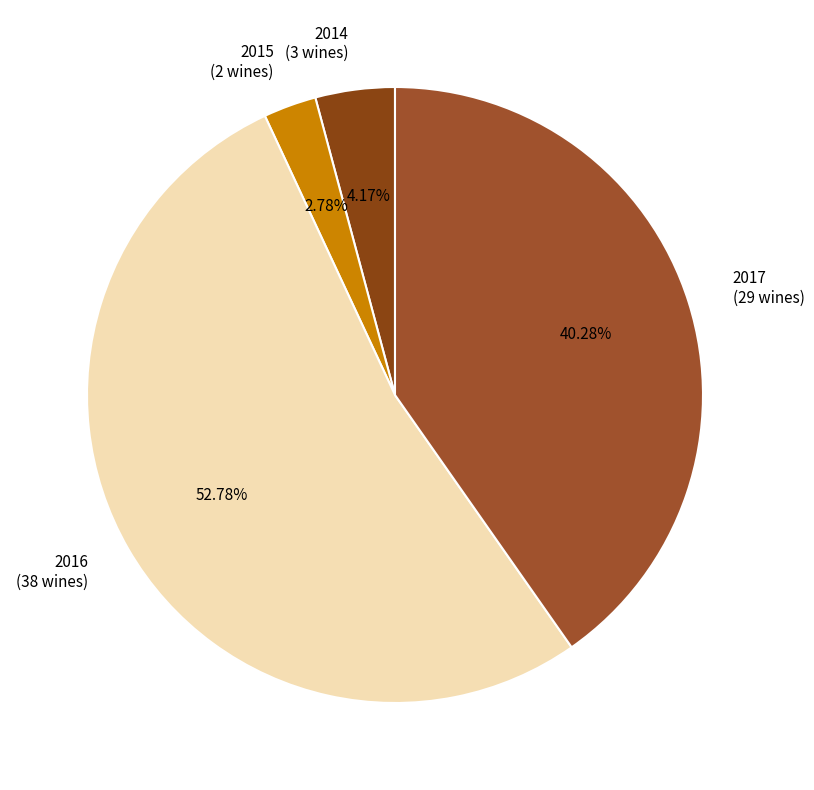

What percentage is the 2014 slice, to the nearest percent?

4%